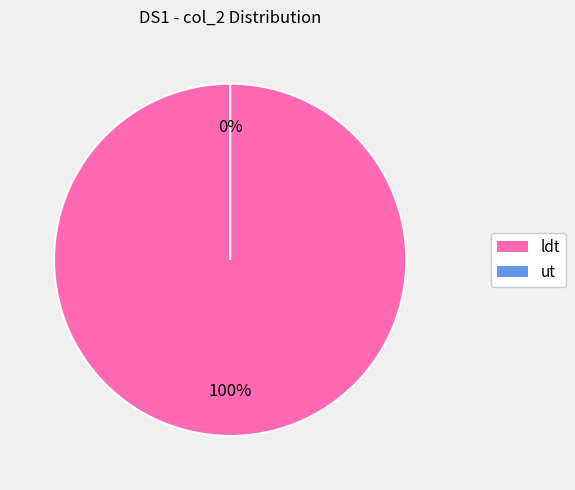

How many slices are in this pie chart?

2